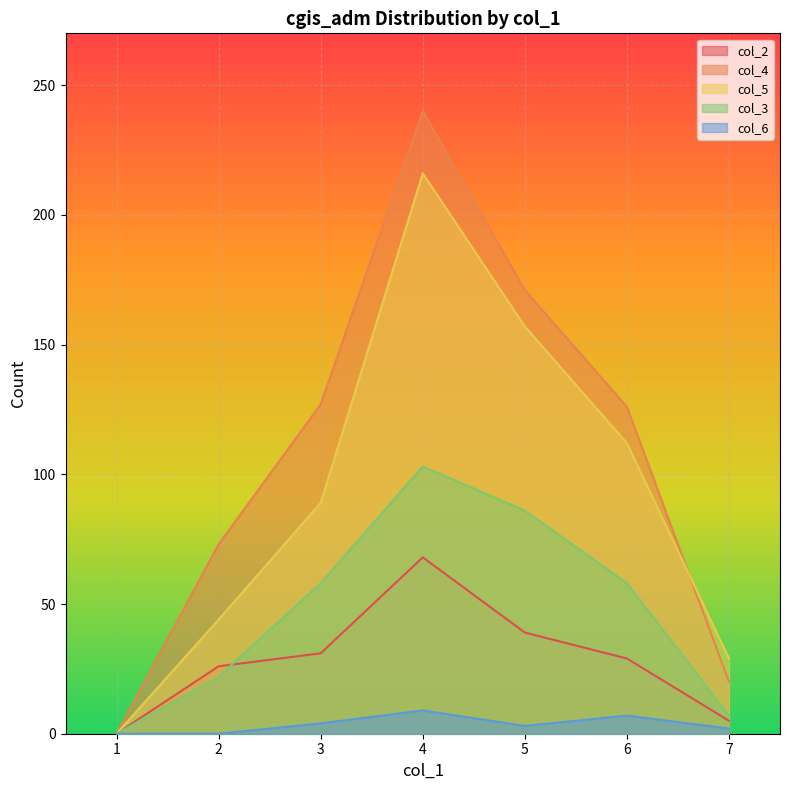

True or false: col_4 has more than 0 interior local peaks.

True